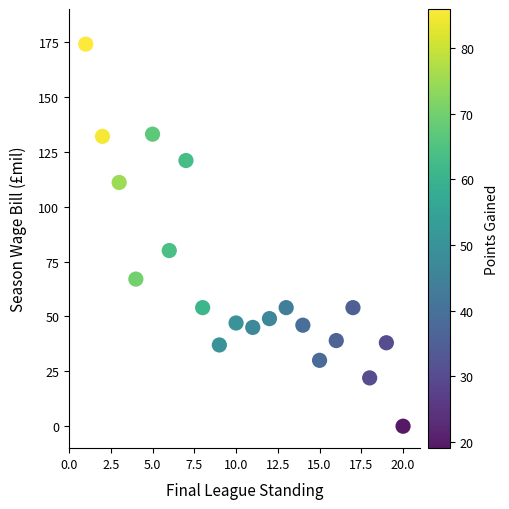

What Y value in the scatter plot is closest to 87?

80